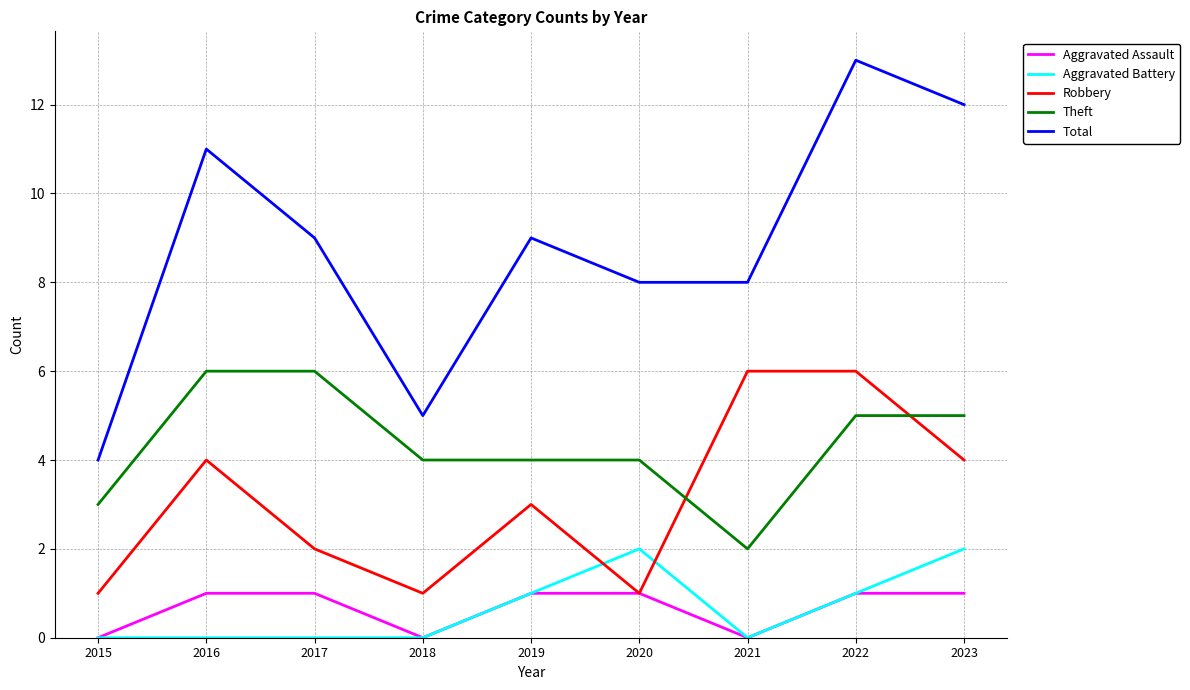

The Theft series shows 3 at 2021. True or false?

False